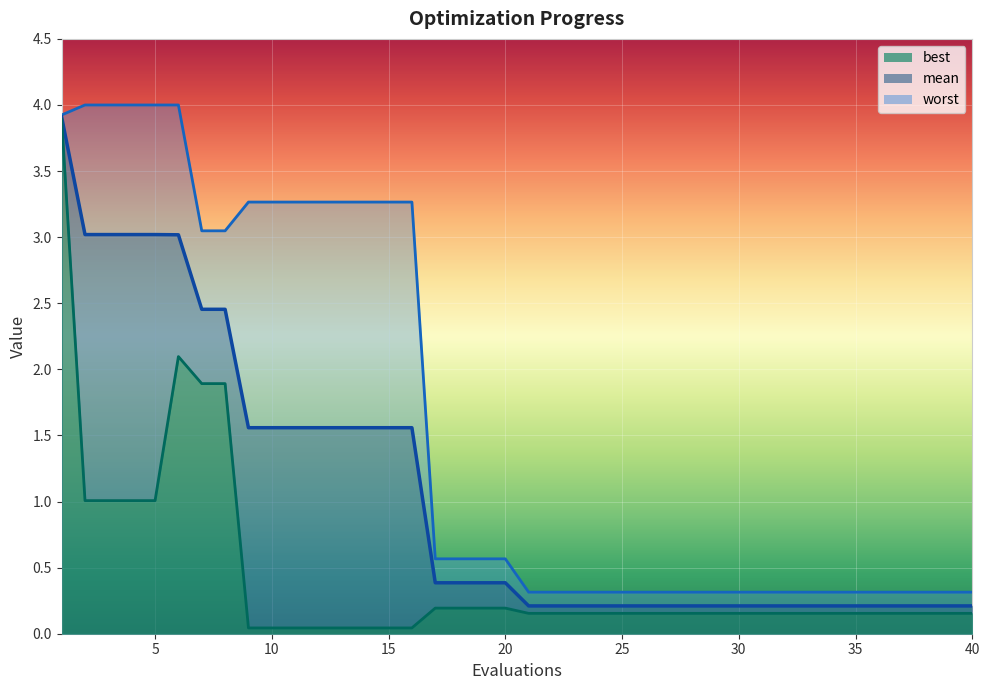

Count the number of data series in this chart.

3